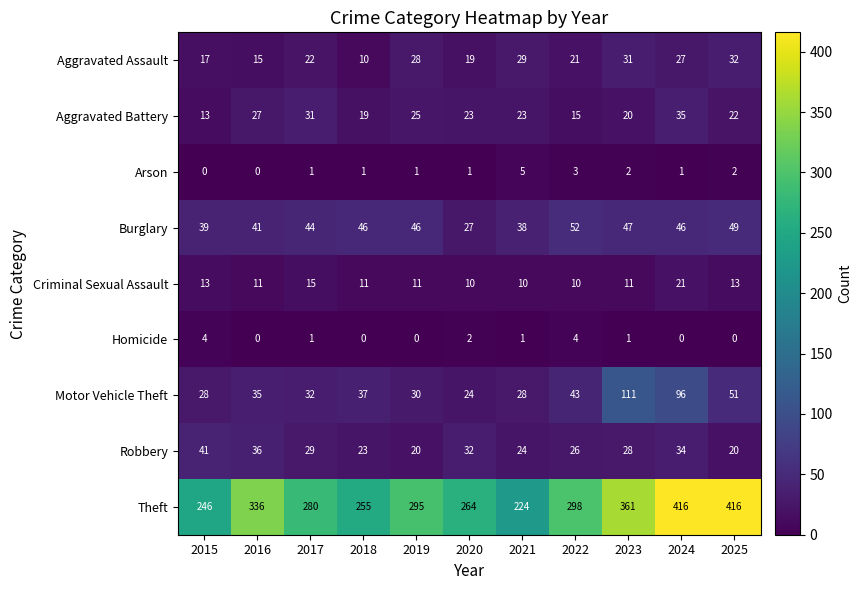

Which series has the largest range (max minus min)?

Theft